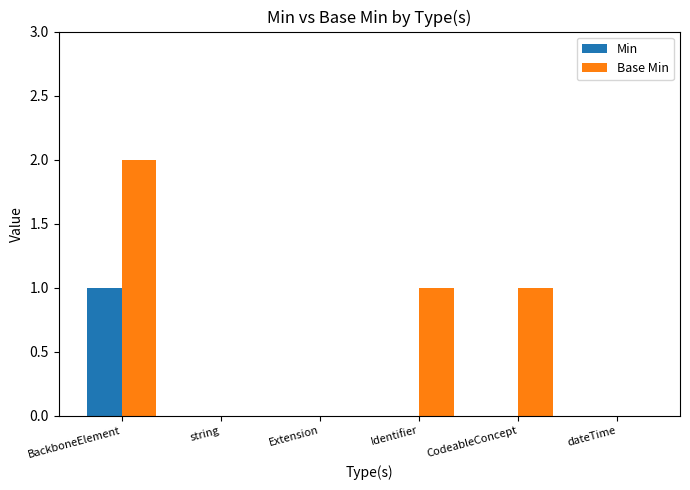

Which series changed the most between BackboneElement and Extension?

Base Min